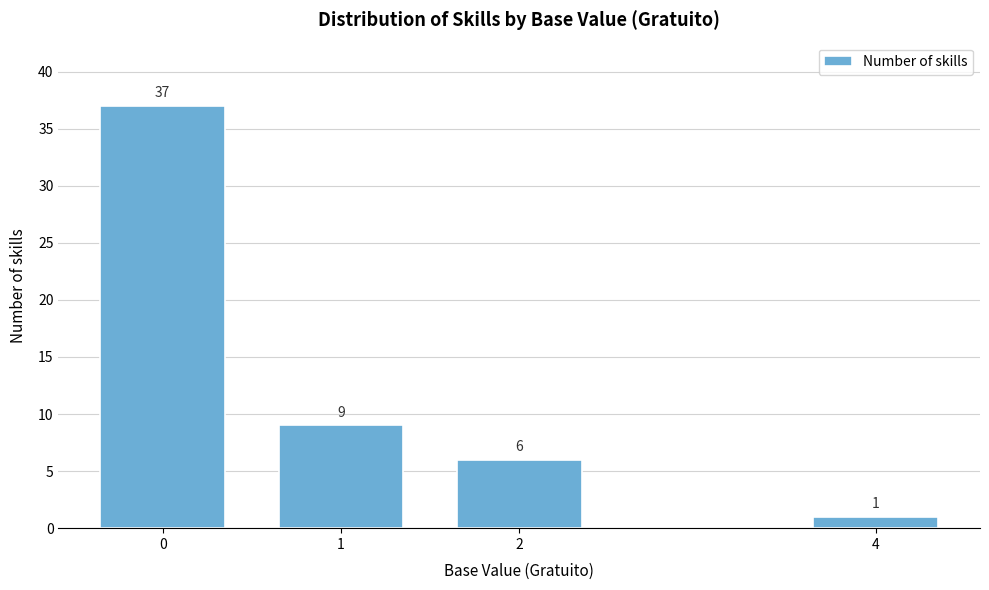

Reading left to right, extract all data points from this chart.

0=37	1=9	2=6	4=1